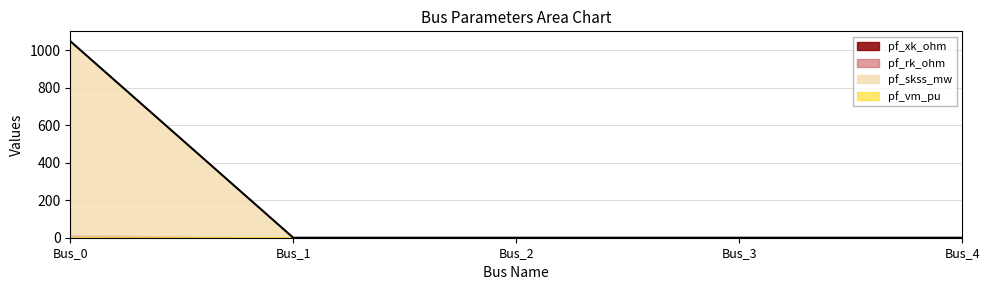

True or false: pf_skss_mw has more than 1 interior local peaks.

False